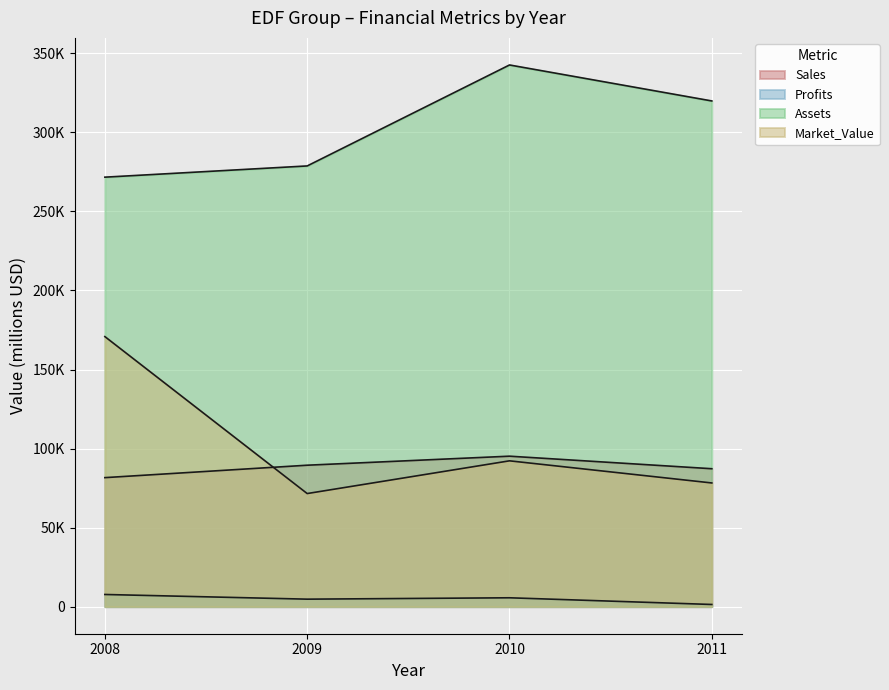

What is the greatest value displayed?

342630.0